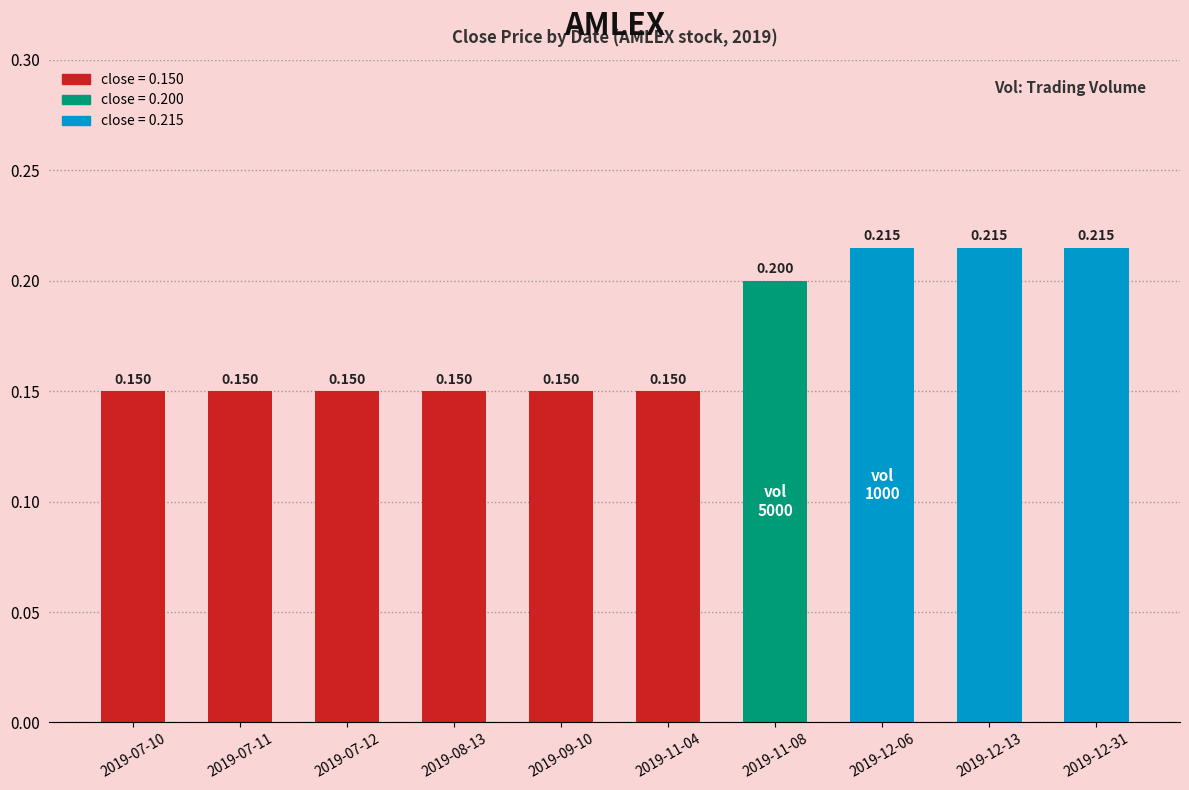

Count the number of categories in the chart.

10